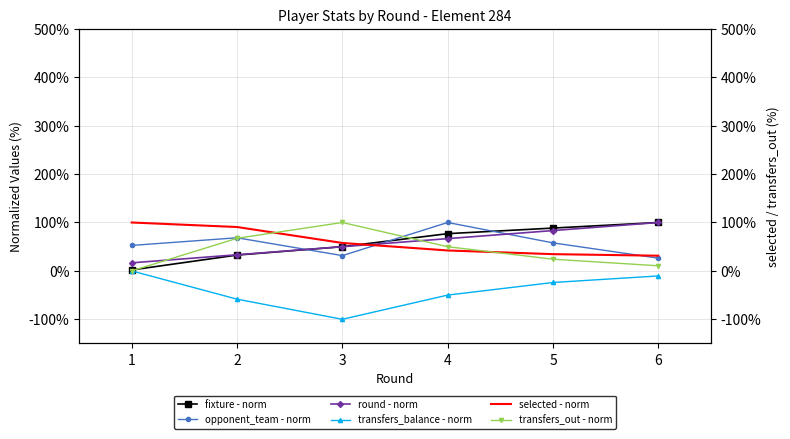

True or false: opponent_team - norm and transfers_balance - norm cross at least once.

False